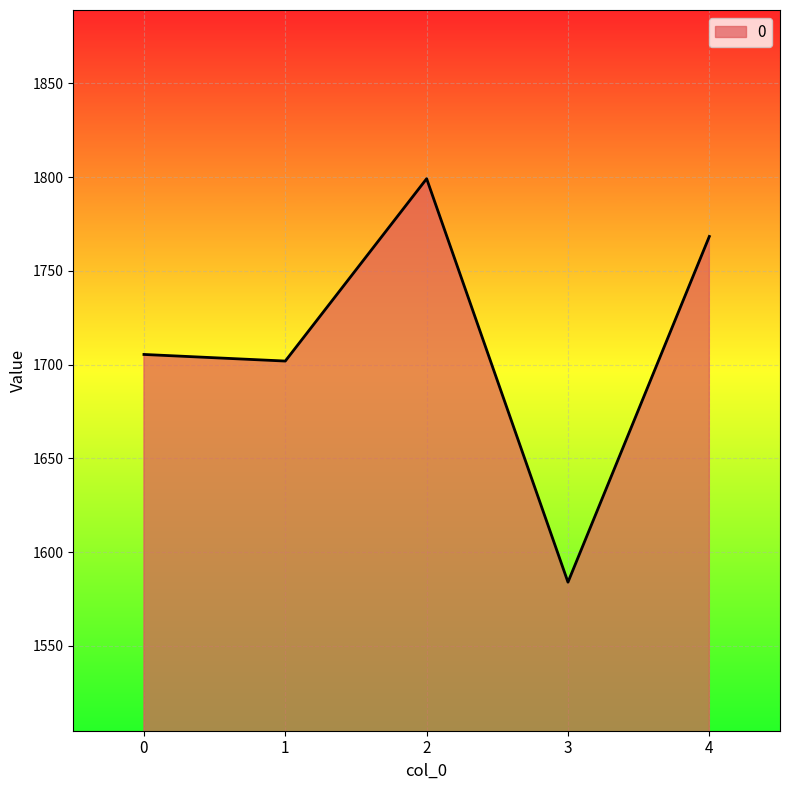

How many lines are shown in the chart?

1